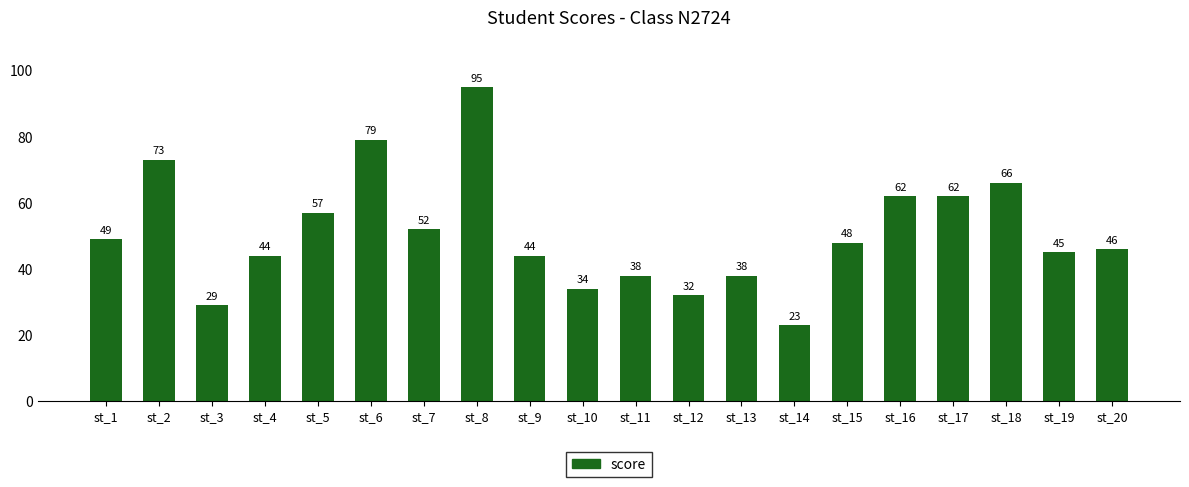

What is the difference between the maximum and second lowest values?

66